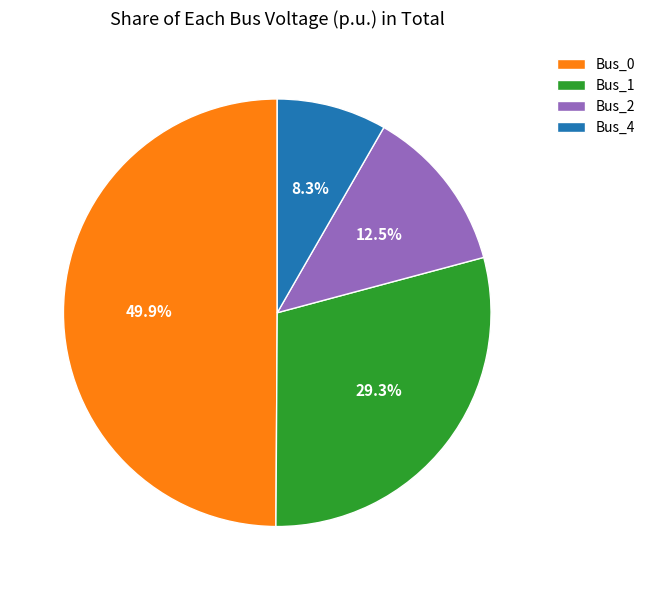

Between Bus_4 and Bus_2, which is larger?

Bus_2